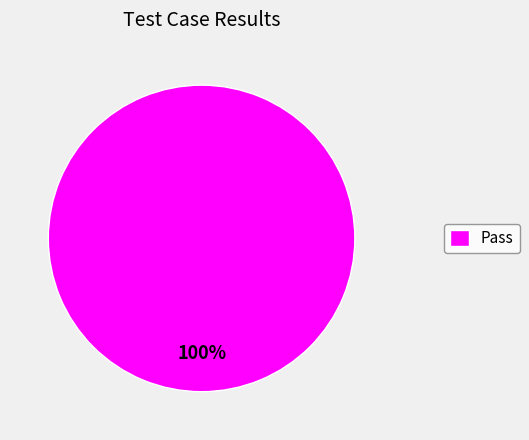

Is it true that Pass is 89% of the pie?

False